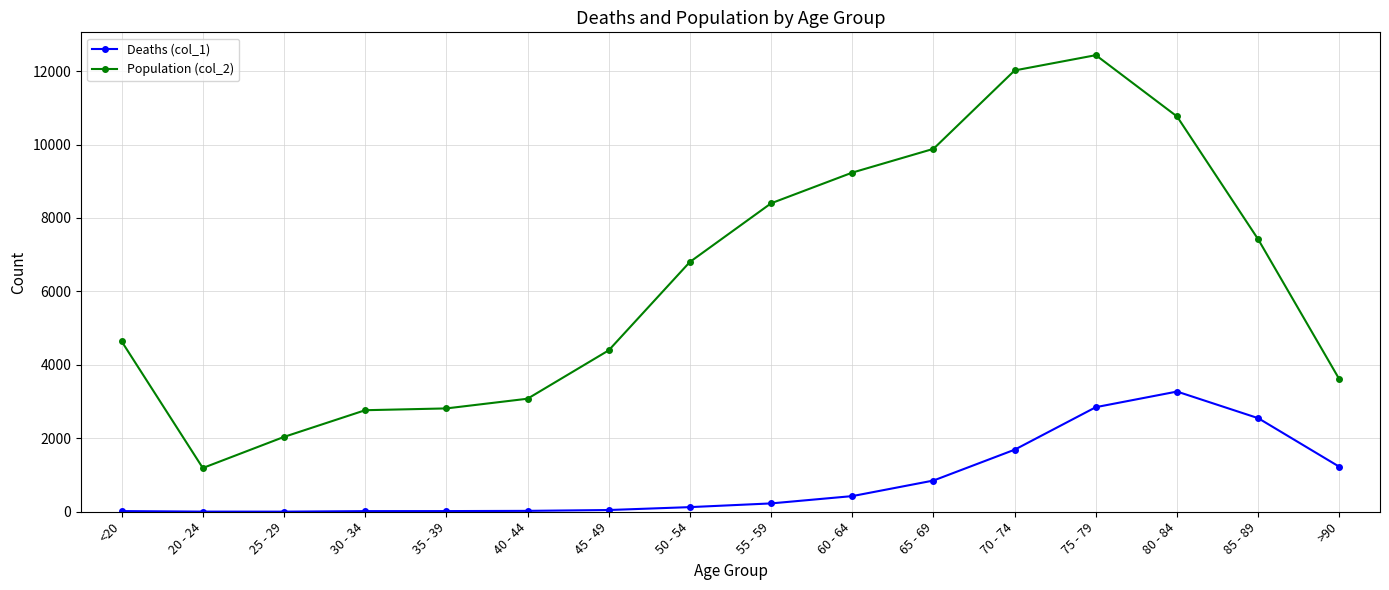

List the series in order of their overall mean, lowest first.

Deaths (col_1), Population (col_2)